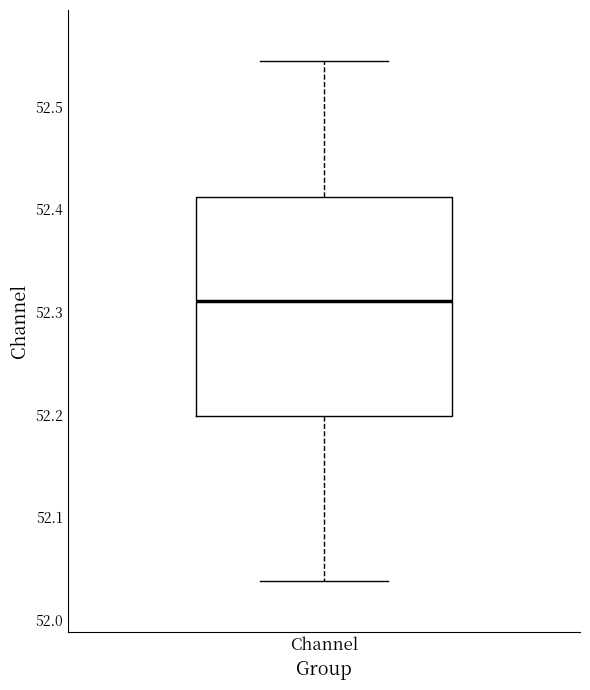

Read this box plot against the y-axis: the position of the median line, the range covered by the box, and the ends of both whiskers. The values are not printed on the chart, so give them approximately, as read against the axis.

median 52.31, box 52.20 to 52.41, whiskers 52.04 to 52.54